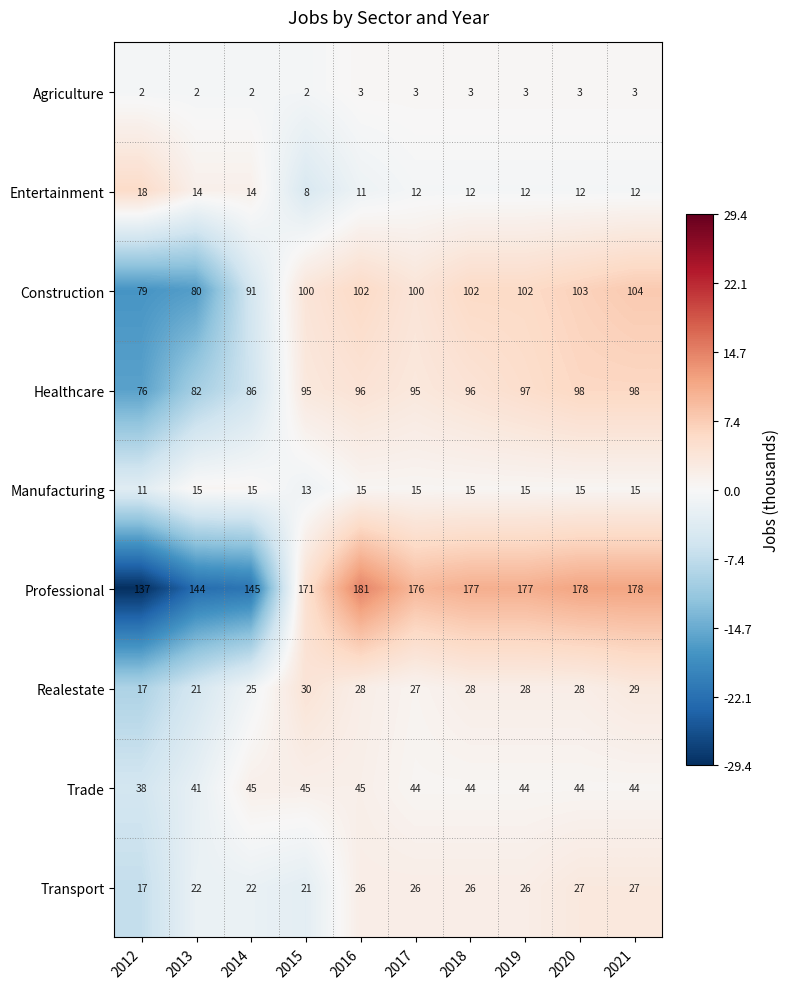

Which series changed the most between 2015 and 2021?

Professional